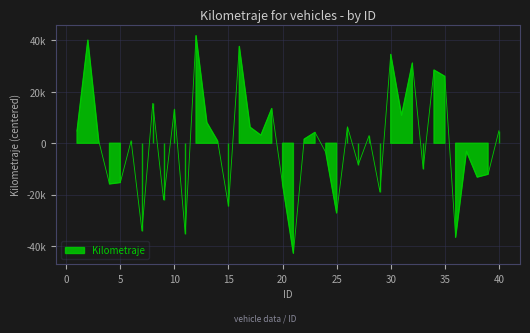

At which category does the chart reach its peak across all series?

12